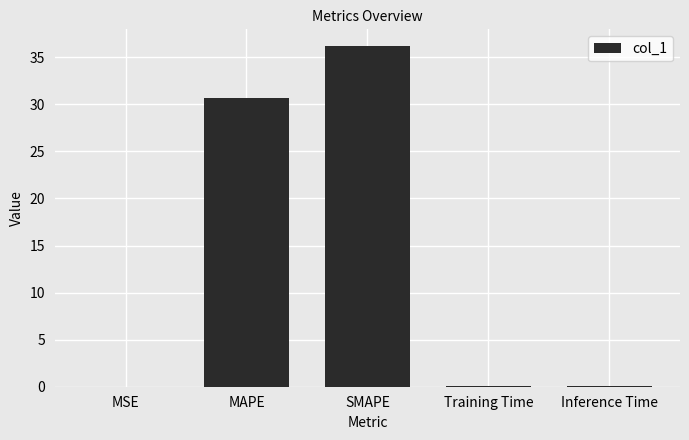

The value at SMAPE is 53.8. True or false?

False